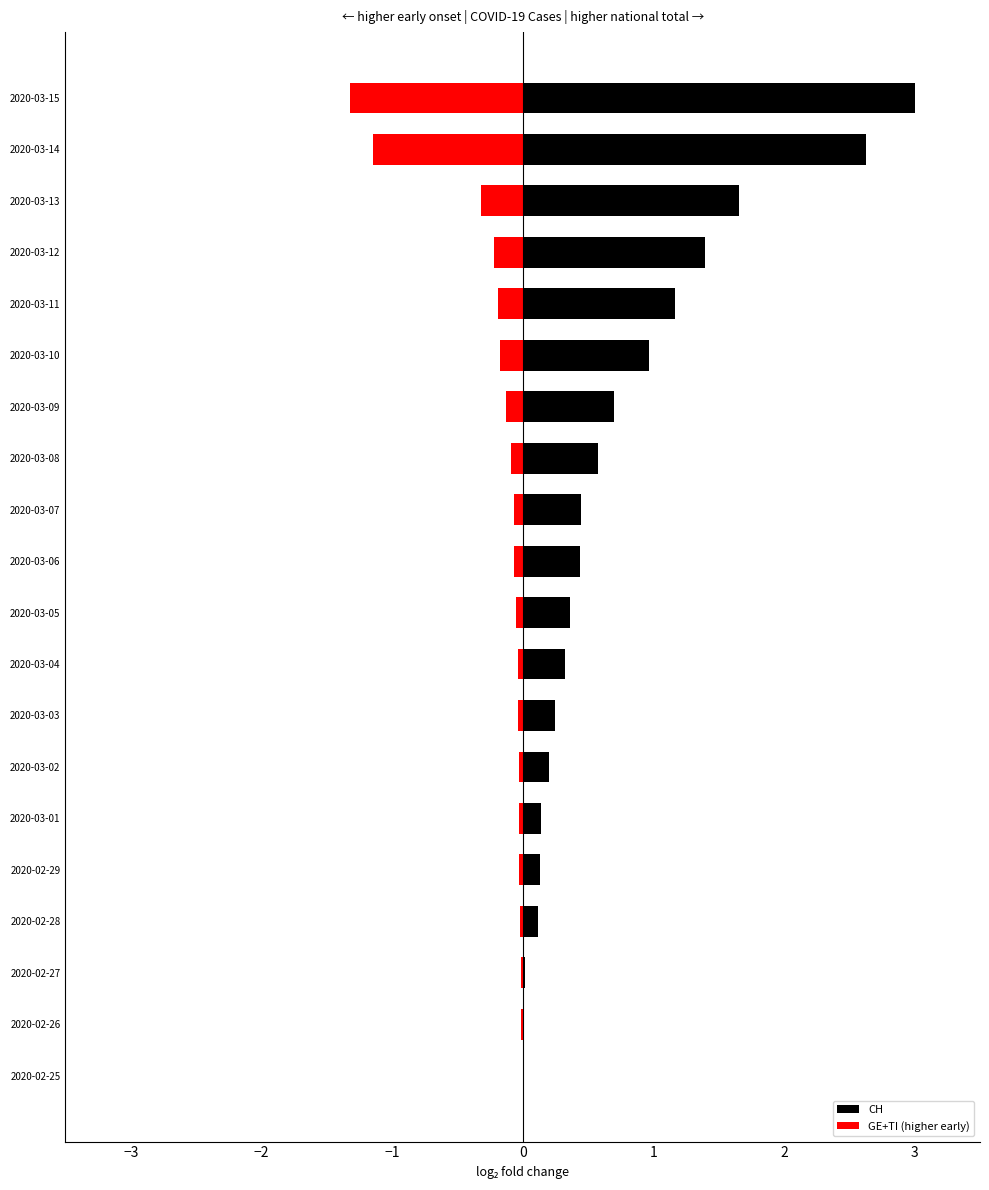

What is the value of the GE+TI (higher early) bar at the 13th from the left?

-0.1